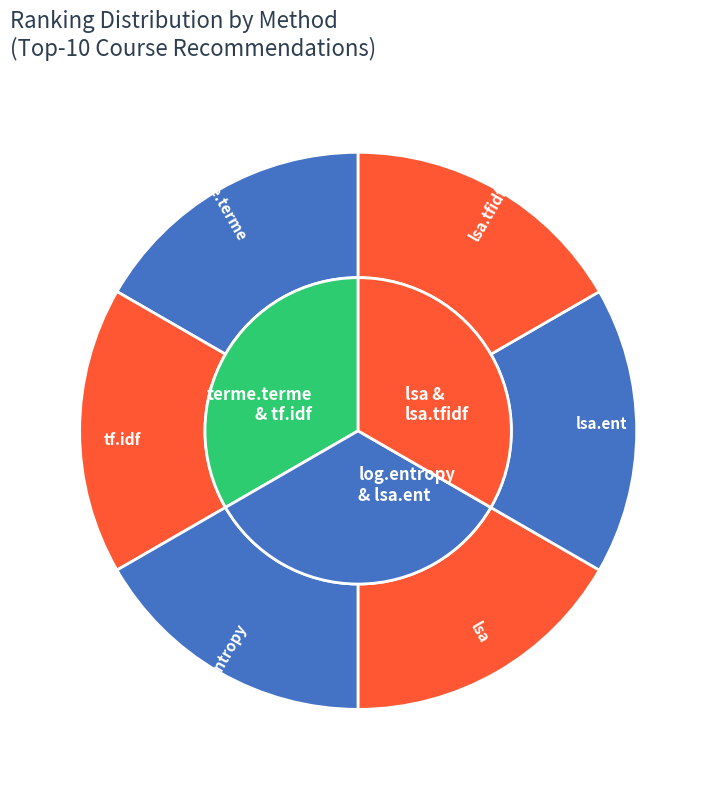

Which series has the largest range (max minus min)?

terme.terme